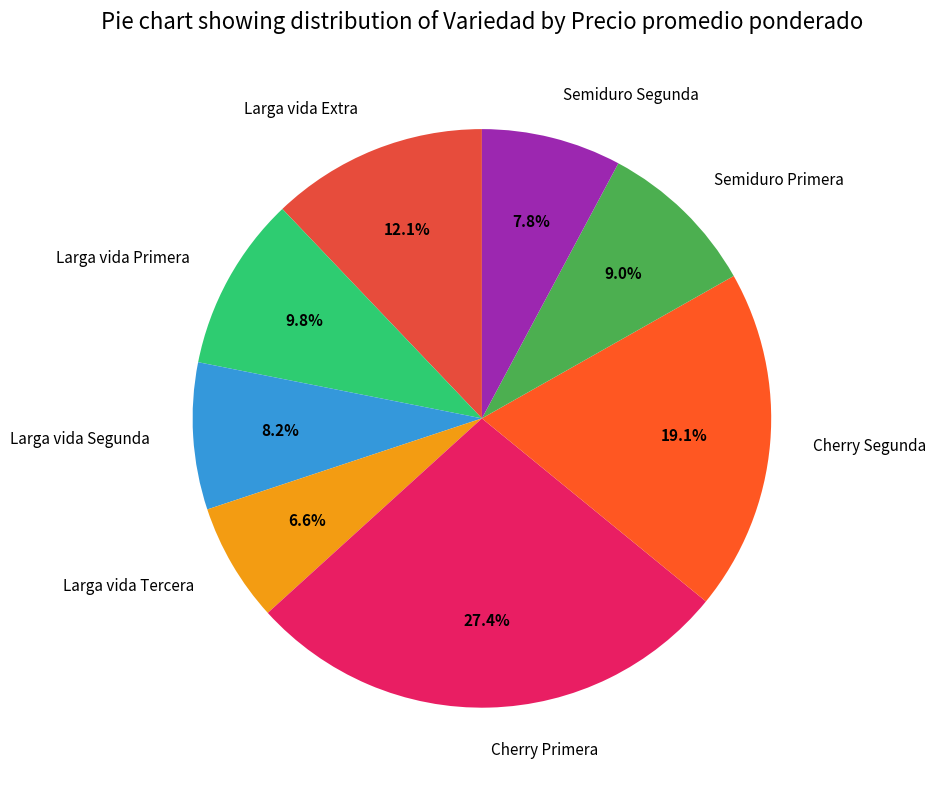

Does any single category account for the majority?

No